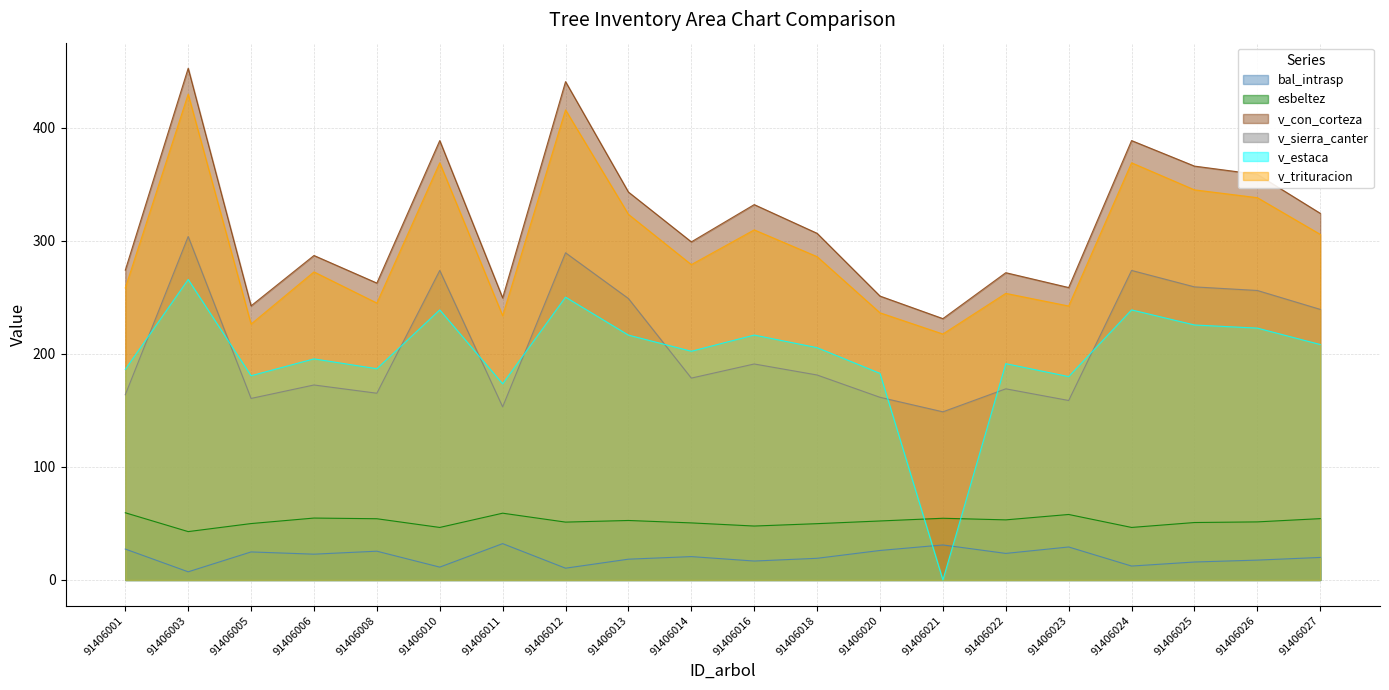

Reading left to right, what are all the values shown in this chart?

bal_intrasp: 91406001=27.4	91406003=7.2	91406005=24.8	91406006=22.8	91406008=25.5	91406010=11.4	91406011=32.1	91406012=10.4	91406013=18.4	91406014=20.7	91406016=16.8	91406018=19.2	91406020=26.1	91406021=31.0	91406022=23.5	91406023=29.2	91406024=12.3	91406025=15.9	91406026=17.6	91406027=19.9
esbeltez: 91406001=59.5	91406003=42.8	91406005=49.9	91406006=54.8	91406008=54.2	91406010=46.5	91406011=59.1	91406012=51.2	91406013=52.6	91406014=50.5	91406016=47.7	91406018=49.8	91406020=52.2	91406021=54.6	91406022=53.2	91406023=57.9	91406024=46.5	91406025=50.8	91406026=51.4	91406027=54.3
v_con_corteza: 91406001=274.0	91406003=452.6	91406005=242.5	91406006=287.0	91406008=262.6	91406010=388.7	91406011=249.5	91406012=440.8	91406013=343.1	91406014=299.1	91406016=332.0	91406018=306.6	91406020=251.1	91406021=231.2	91406022=271.8	91406023=258.7	91406024=388.7	91406025=366.1	91406026=358.8	91406027=324.3
v_sierra_canter: 91406001=163.8	91406003=303.8	91406005=160.6	91406006=172.5	91406008=165.2	91406010=273.8	91406011=153.2	91406012=289.4	91406013=248.9	91406014=178.6	91406016=191.1	91406018=181.3	91406020=161.6	91406021=148.7	91406022=169.1	91406023=158.8	91406024=273.8	91406025=259.2	91406026=256.1	91406027=239.3
v_estaca: 91406001=186.3	91406003=265.8	91406005=180.7	91406006=195.6	91406008=186.8	91406010=238.9	91406011=173.5	91406012=250.2	91406013=216.6	91406014=202.3	91406016=216.6	91406018=205.5	91406020=182.7	91406021=0.0	91406022=191.3	91406023=179.9	91406024=238.9	91406025=225.6	91406026=222.8	91406027=208.3
v_trituracion: 91406001=258.3	91406003=429.7	91406005=226.4	91406006=272.5	91406008=245.0	91406010=369.0	91406011=233.8	91406012=415.8	91406013=323.4	91406014=278.9	91406016=309.7	91406018=286.0	91406020=236.3	91406021=217.6	91406022=253.5	91406023=242.3	91406024=369.0	91406025=345.1	91406026=338.2	91406027=305.7